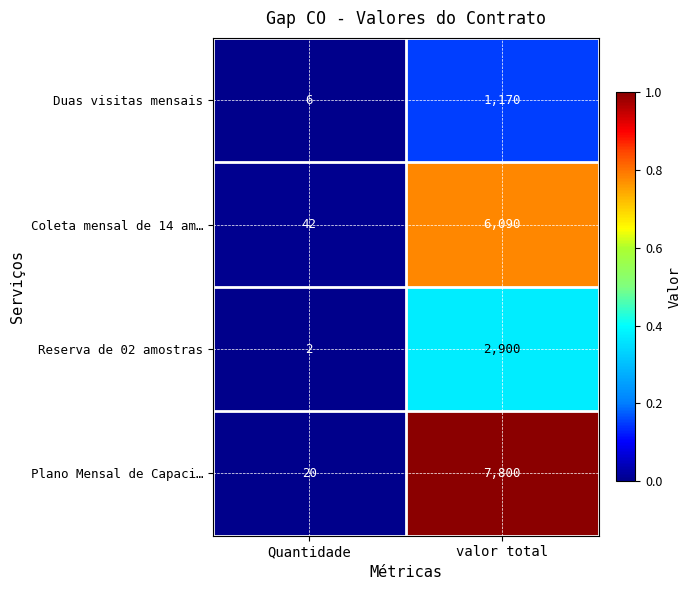

Where is Duas visitas mensais nearest to the value 588?

Quantidade